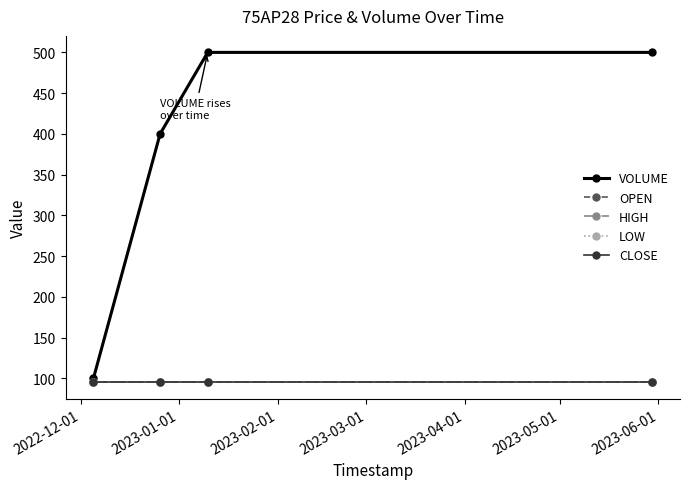

True or false: CLOSE and HIGH cross at least once.

False